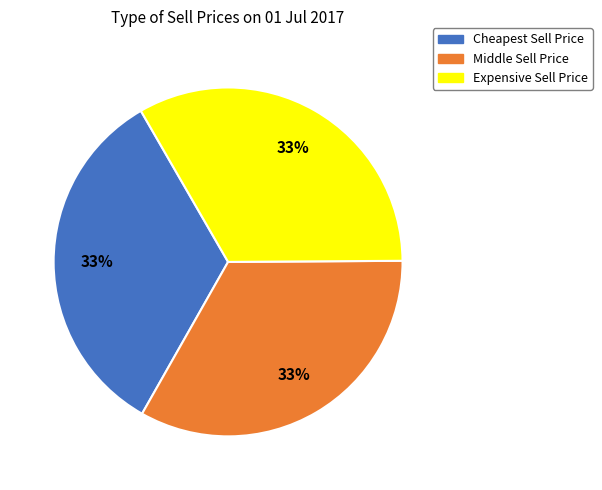

What percentage is the Expensive Sell Price slice, to the nearest percent?

33%